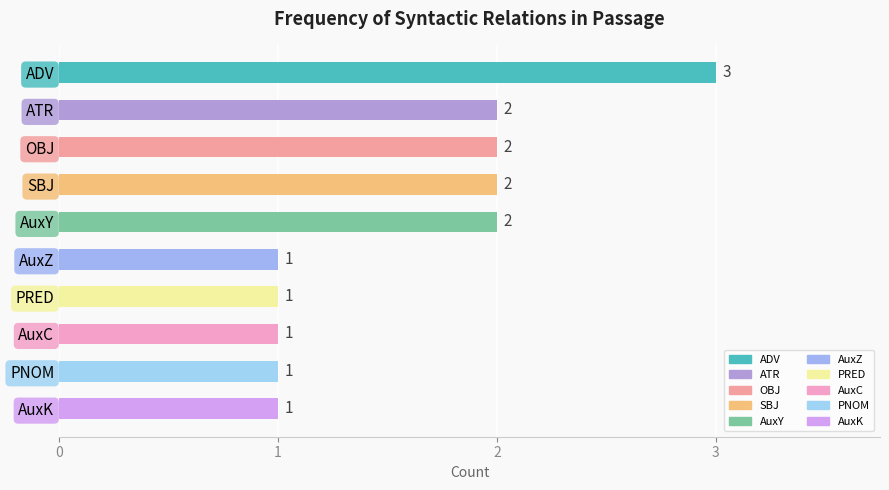

Reading top to bottom, what are all the values shown in this chart?

ADV=3	ATR=2	OBJ=2	SBJ=2	AuxY=2	AuxZ=1	PRED=1	AuxC=1	PNOM=1	AuxK=1